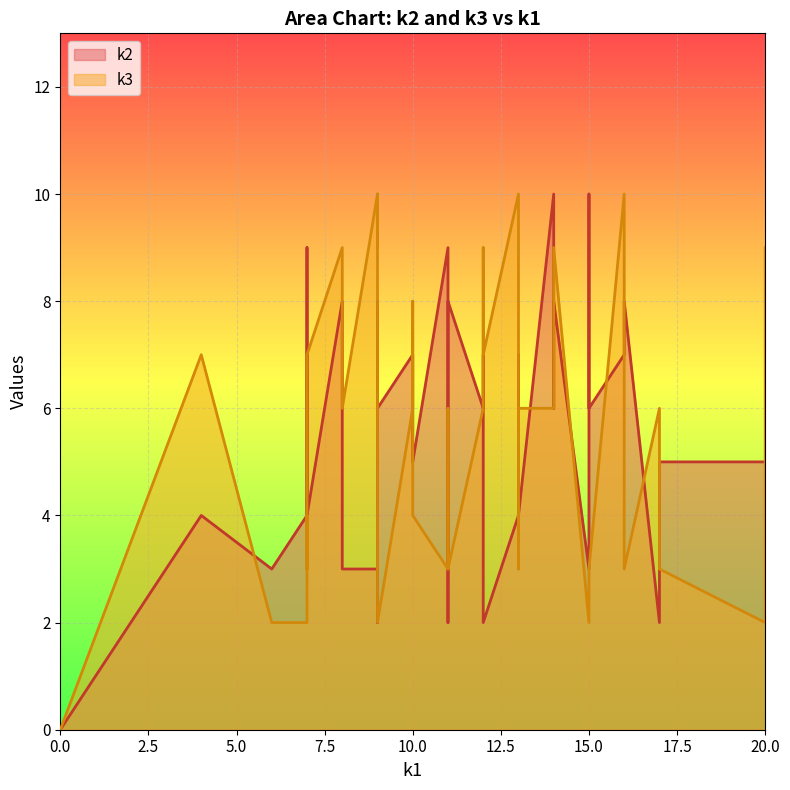

What is the maximum value for k2?

10